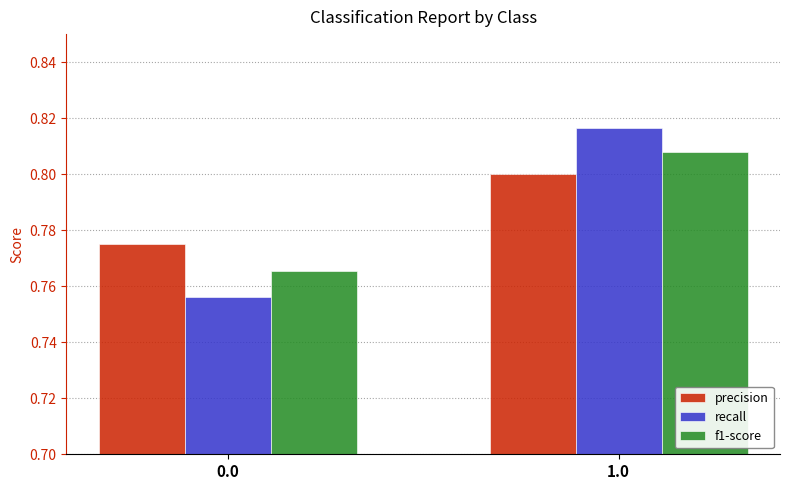

Is the value of recall at 1.0 greater than the value of precision at 0.0?

Yes